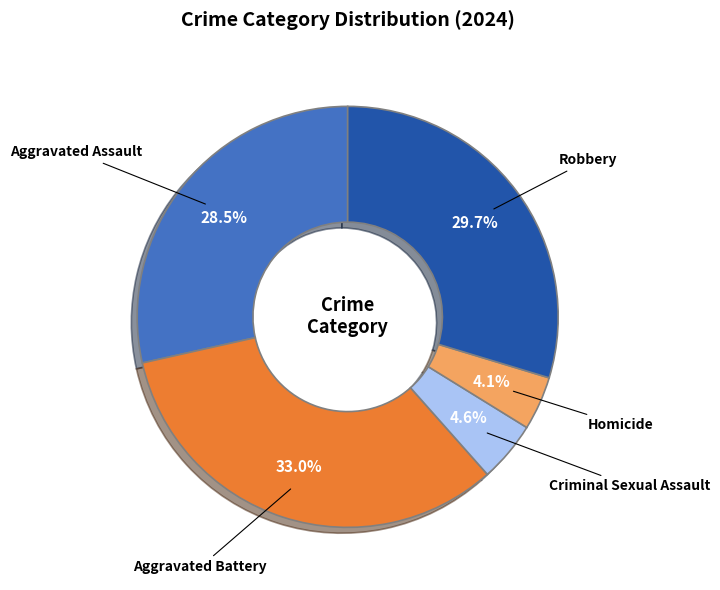

The Aggravated Battery slice represents 33% of the pie. True or false?

True